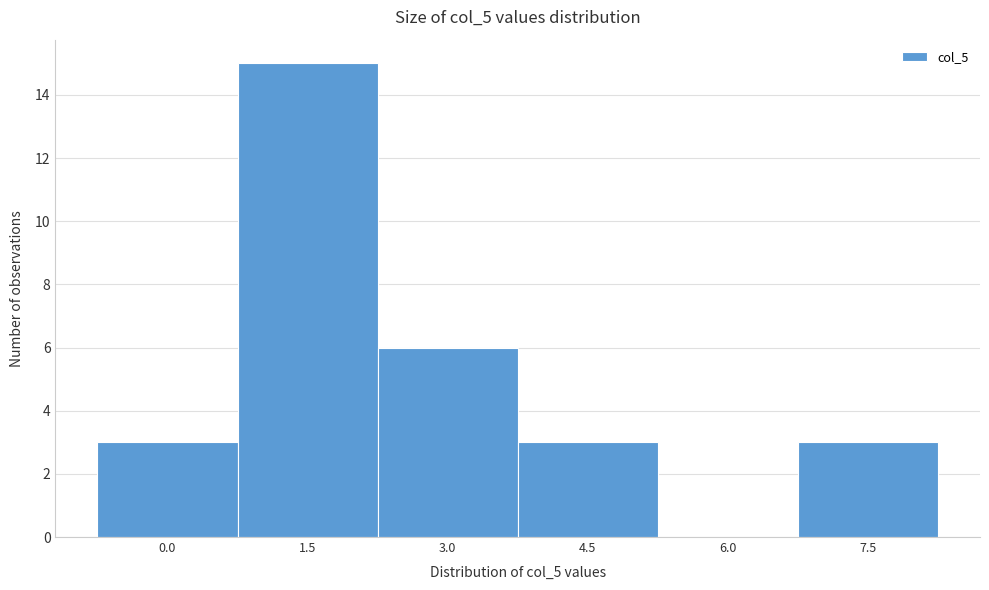

Reading left to right, transcribe all the data shown in this chart.

0.0=3	1.5=15	3.0=6	4.5=3	6.0=0	7.5=3